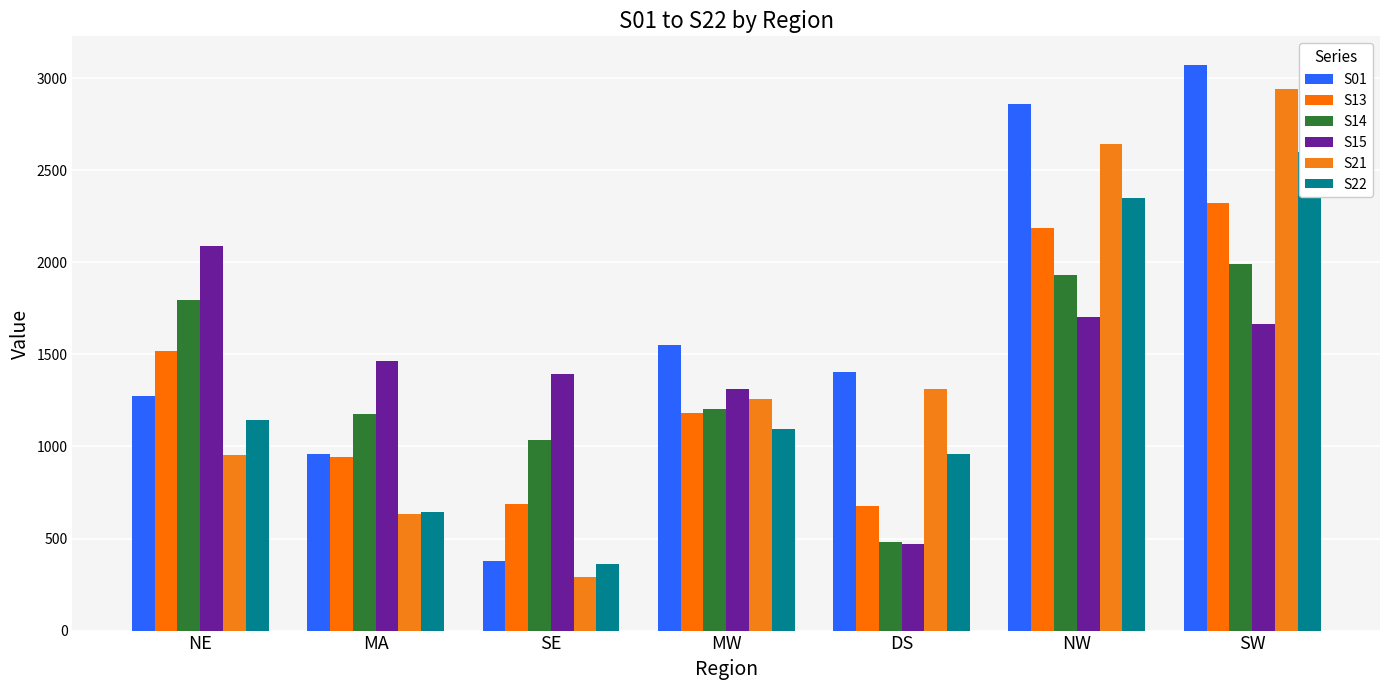

Rank the categories by S22 value from highest to lowest.

SW, NW, NE, MW, DS, MA, SE